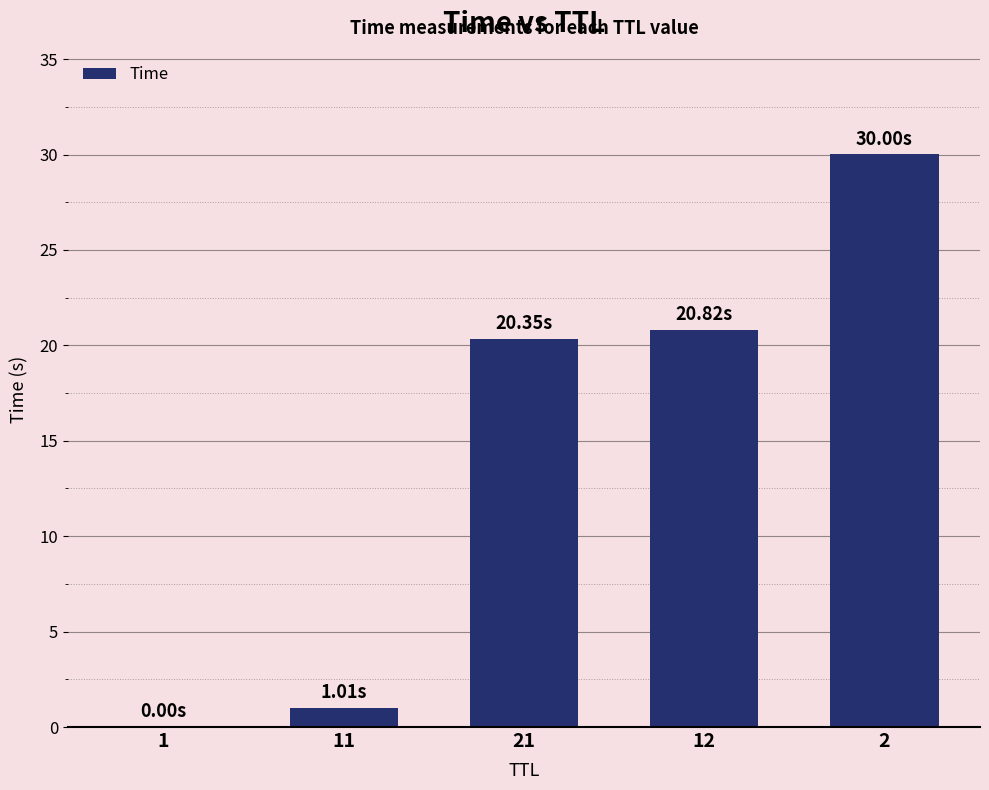

How many series are shown in this chart?

1